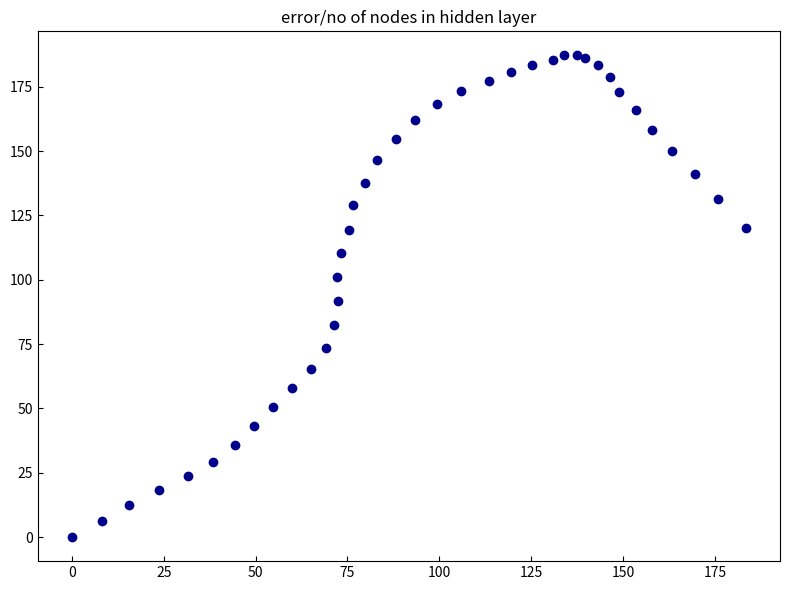

What is the range of X values (max minus min)?

183.5